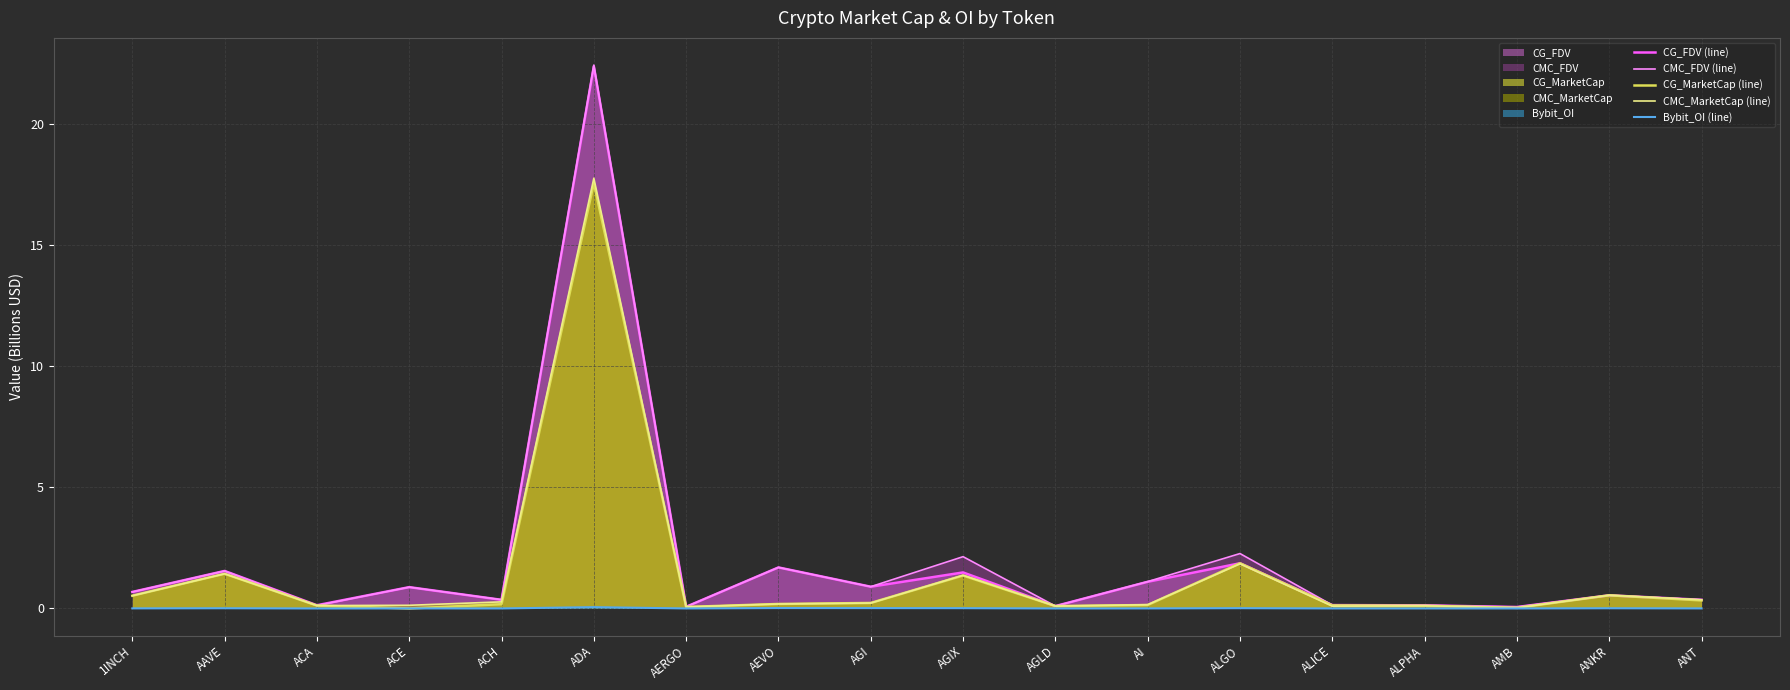

What is the sum of the CG_MarketCap (line) values at AGLD and AAVE?

1.5